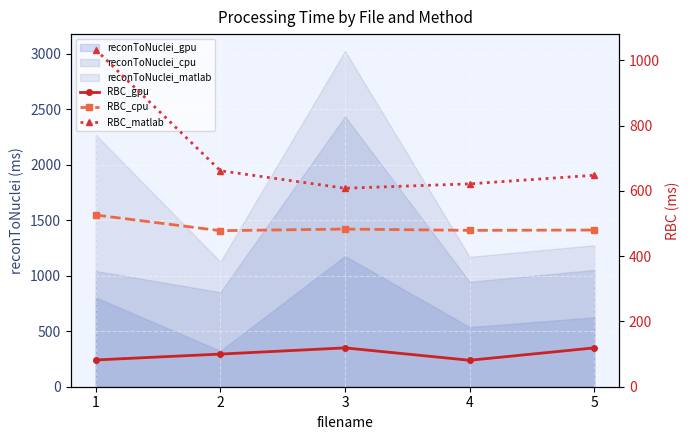

At which label is RBC_gpu closest to 100?

2